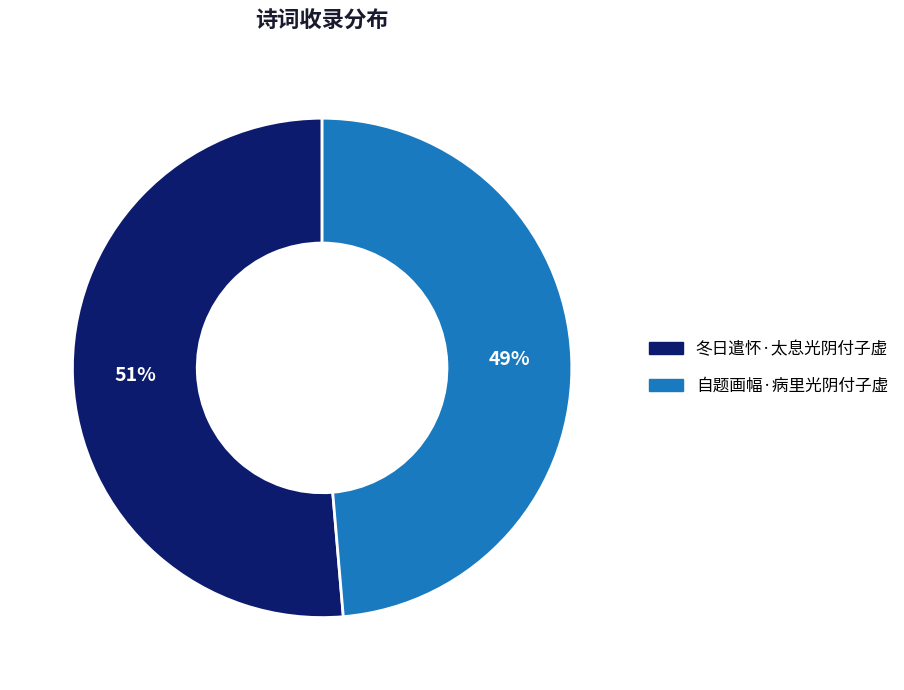

Between 自题画幅·病里光阴付子虚 and 冬日遣怀·太息光阴付子虚, which is larger?

冬日遣怀·太息光阴付子虚